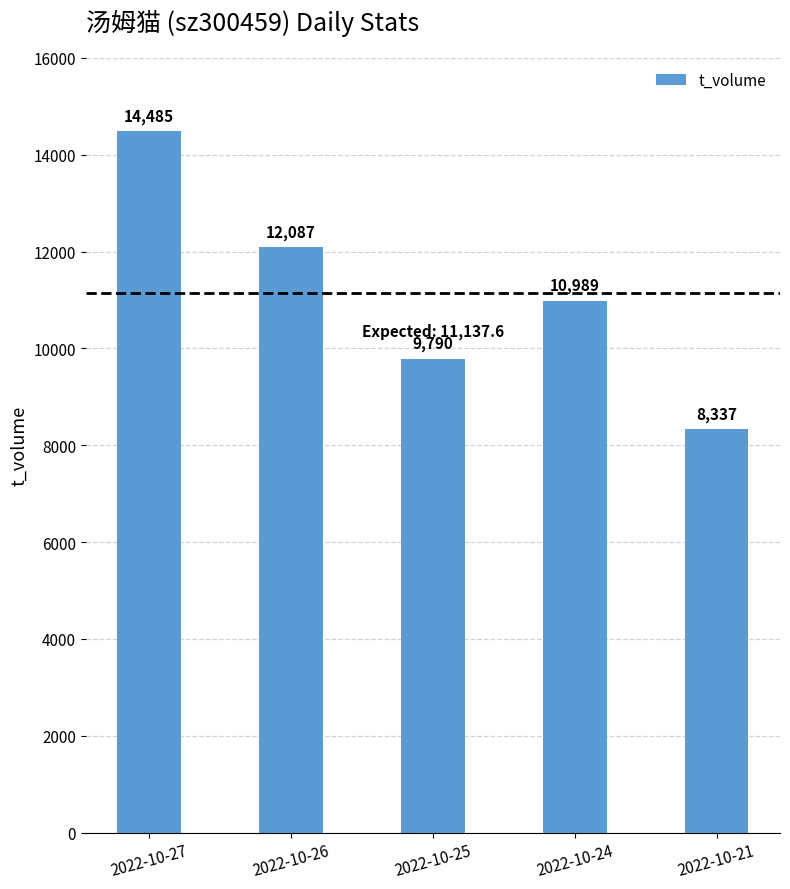

At which label does the data first exceed 10989?

2022-10-27